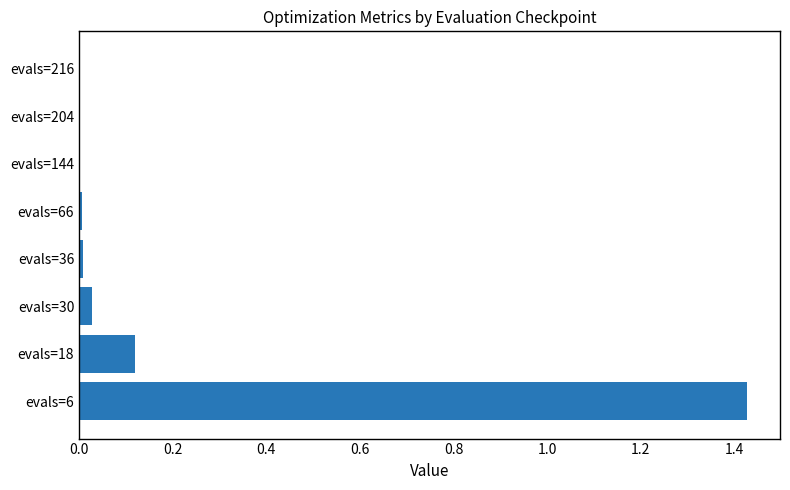

What is the average value?

0.2